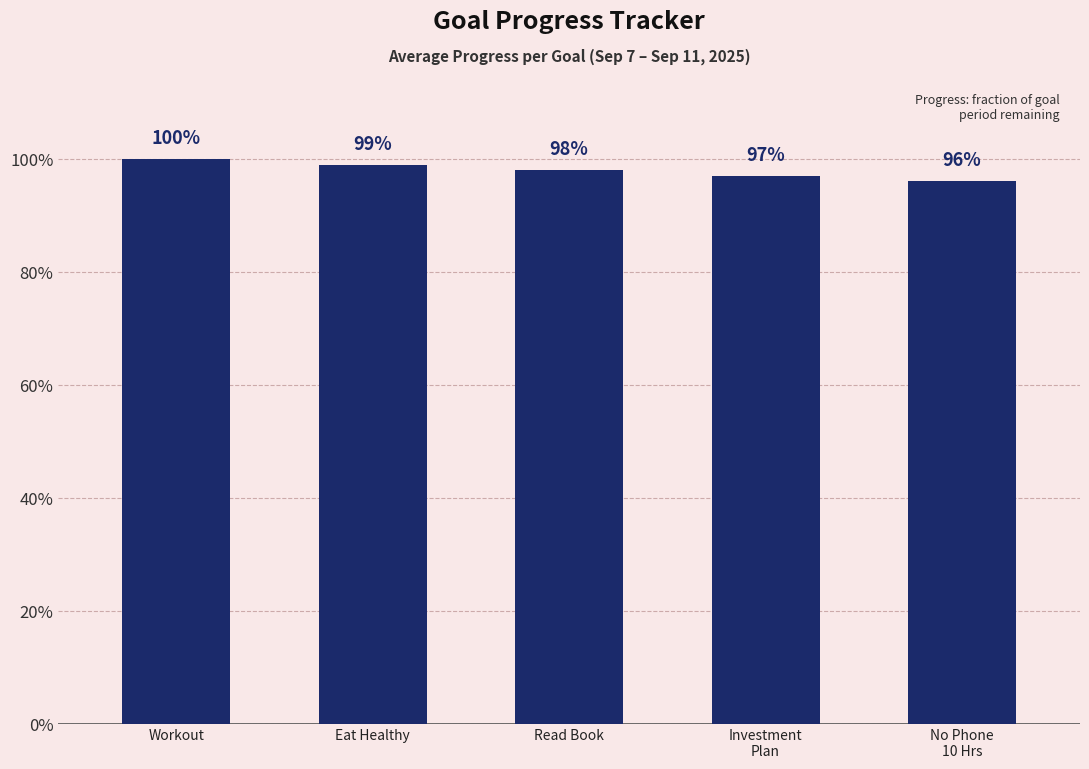

What position from the right is Eat Healthy?

4